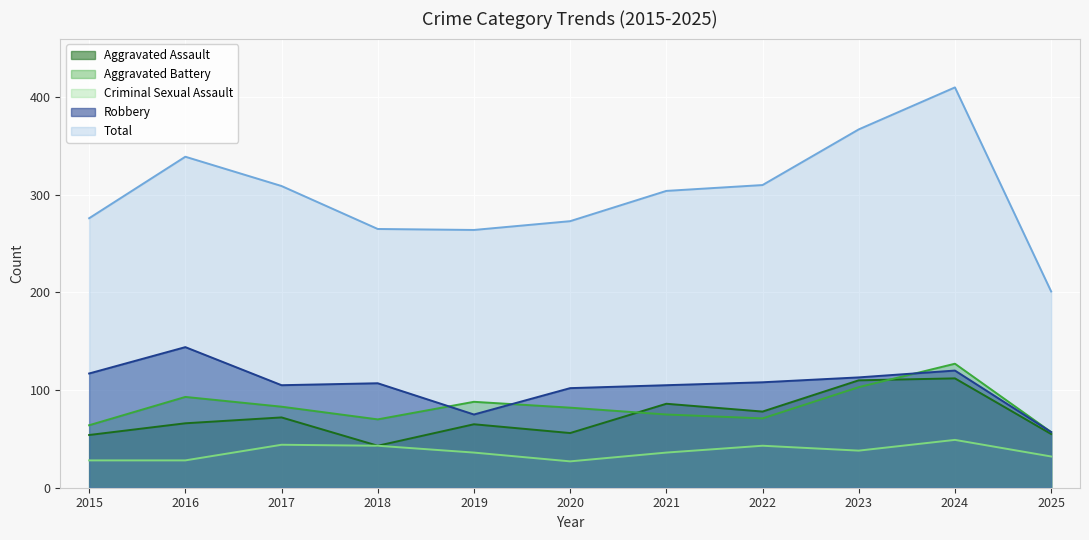

Which series has the widest spread of values?

Total